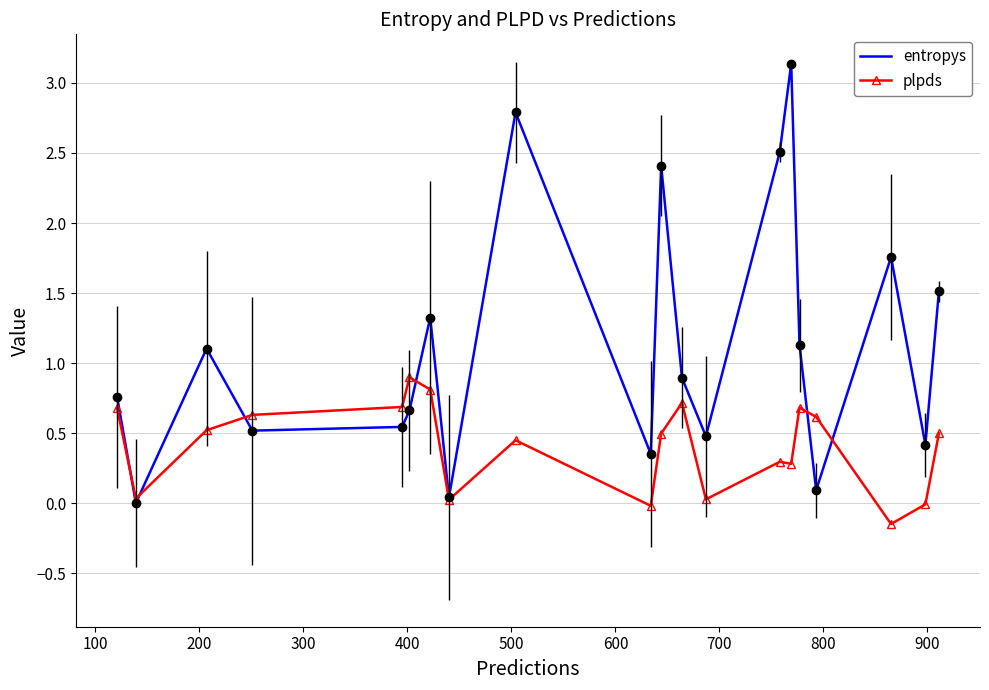

Which series has the widest spread of values?

entropys